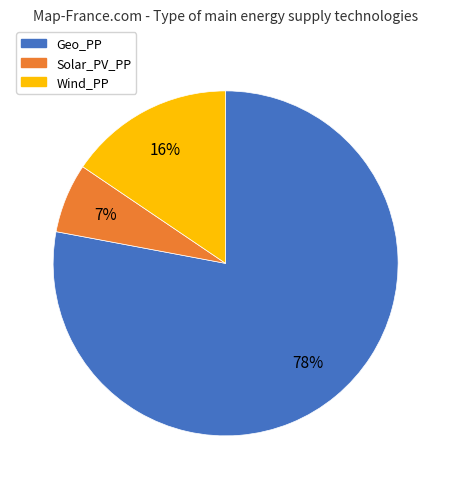

How many slices are in this pie chart?

3